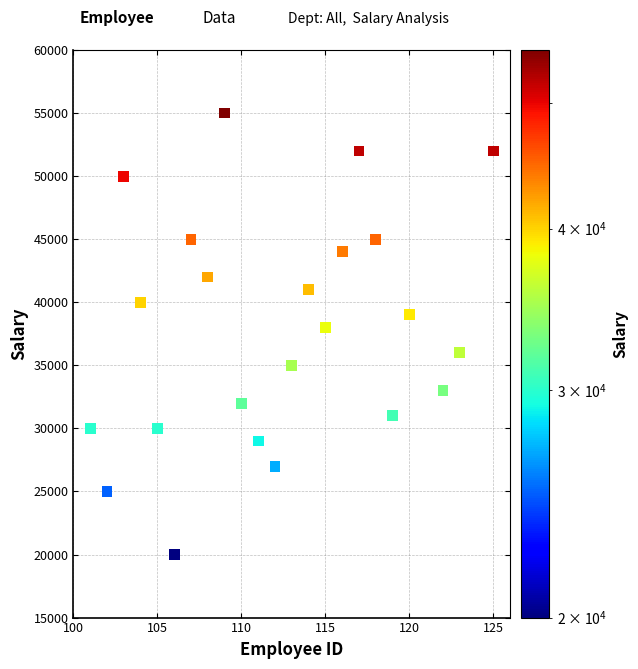

What Y value in the scatter plot is closest to 37500?

38000